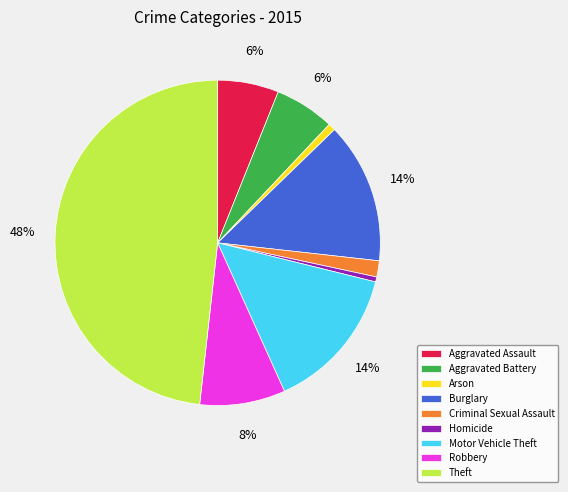

To the nearest percent, what portion does Aggravated Assault represent?

6%